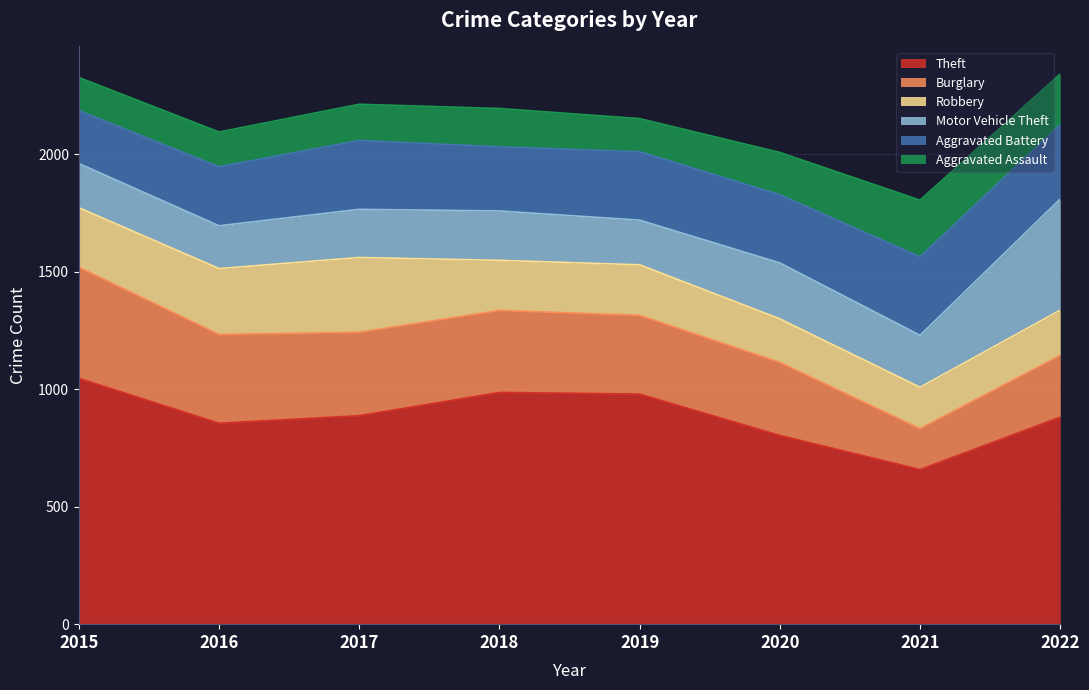

What are all the series names shown in the legend?

Theft, Burglary, Robbery, Motor Vehicle Theft, Aggravated Battery, Aggravated Assault